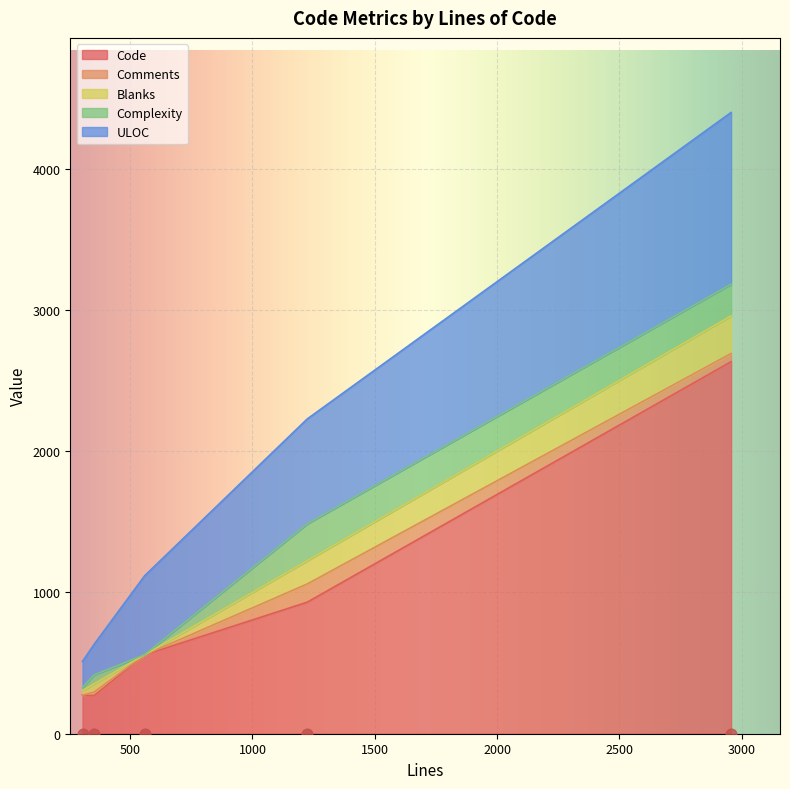

Which series reaches the minimum Y coordinate?

Comments